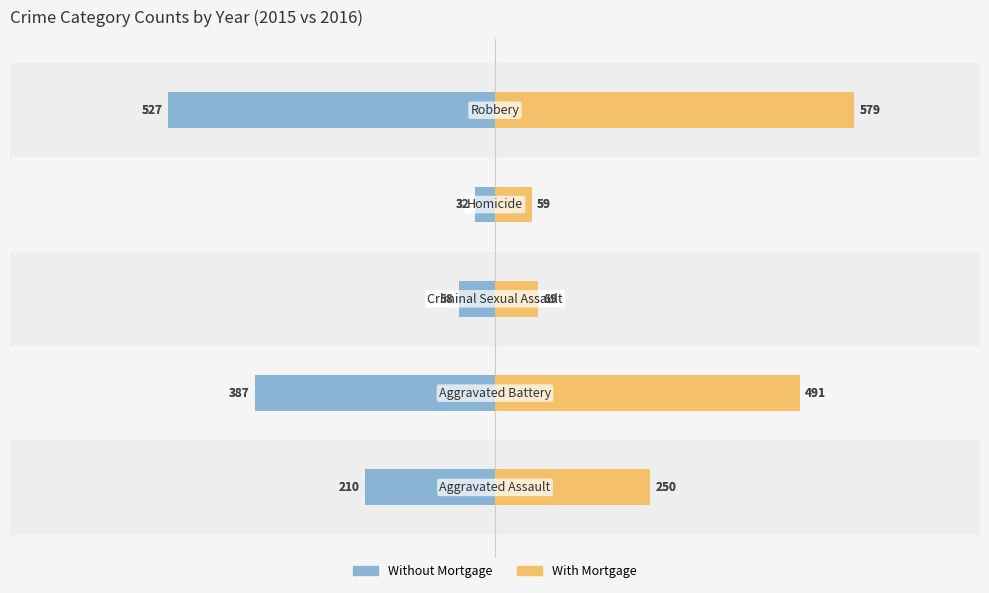

Is it true that With Mortgage equals 894 at 0?

False